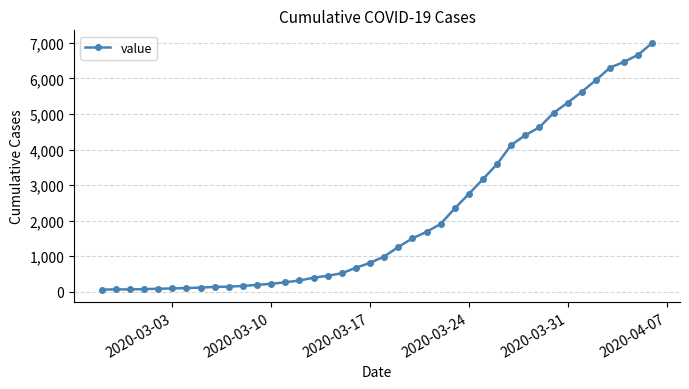

What is the maximum value shown in the chart?

7002